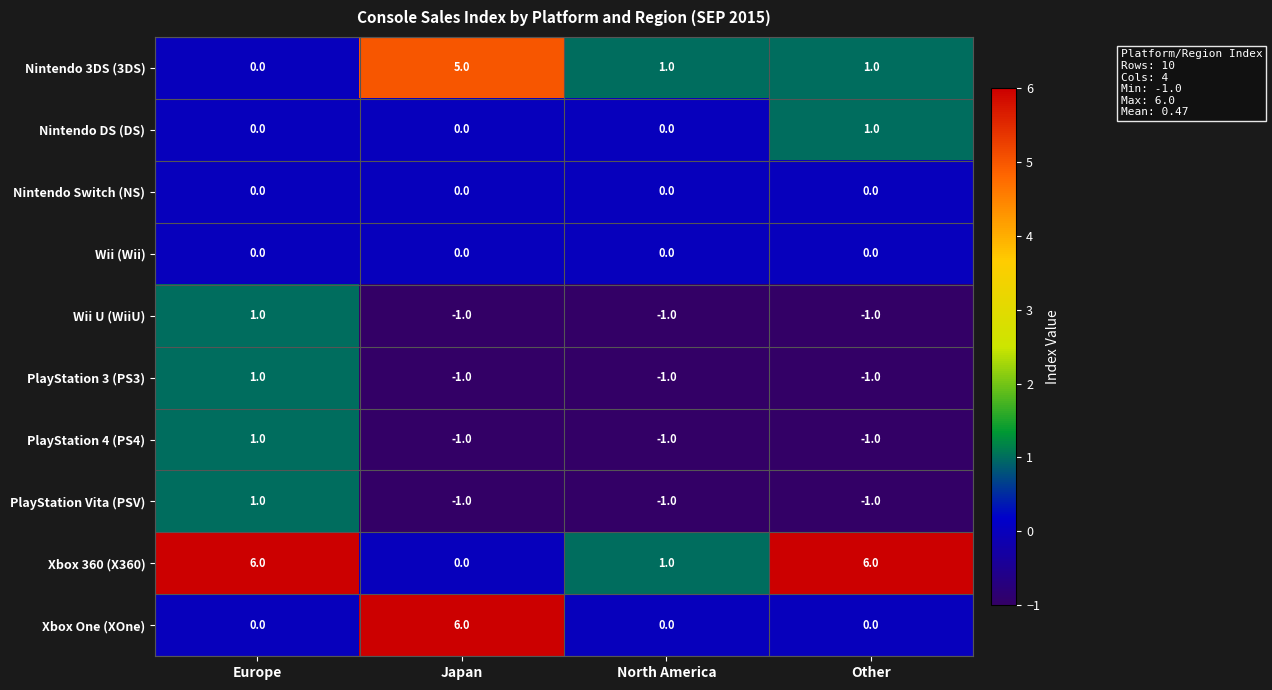

The value of Xbox One (XOne) at Japan is 9. True or false?

False